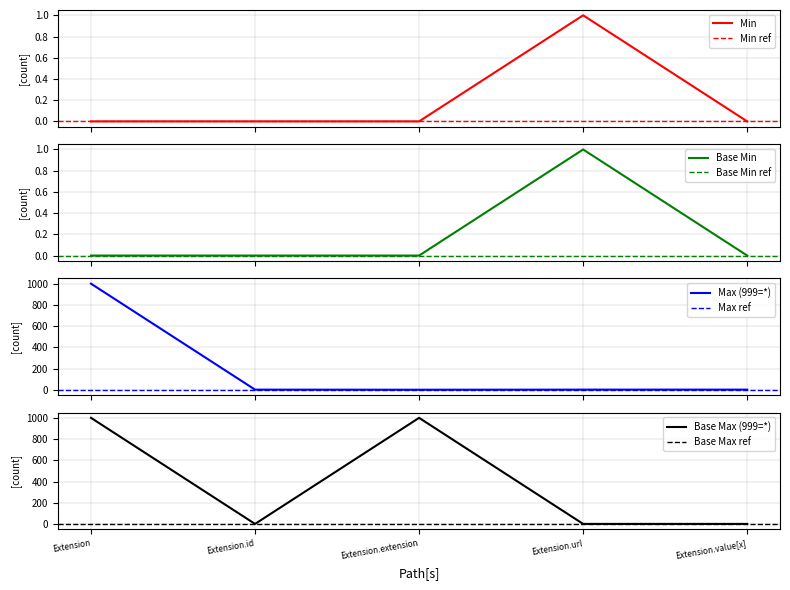

The Base Max (999=*) series shows 669 at Extension.extension. True or false?

False